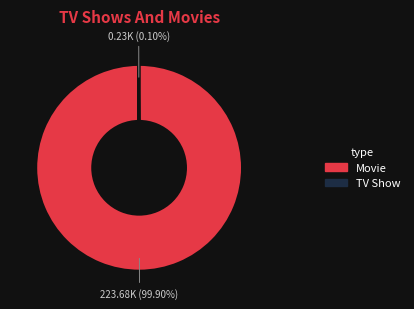

Is there a majority slice in this chart?

Yes